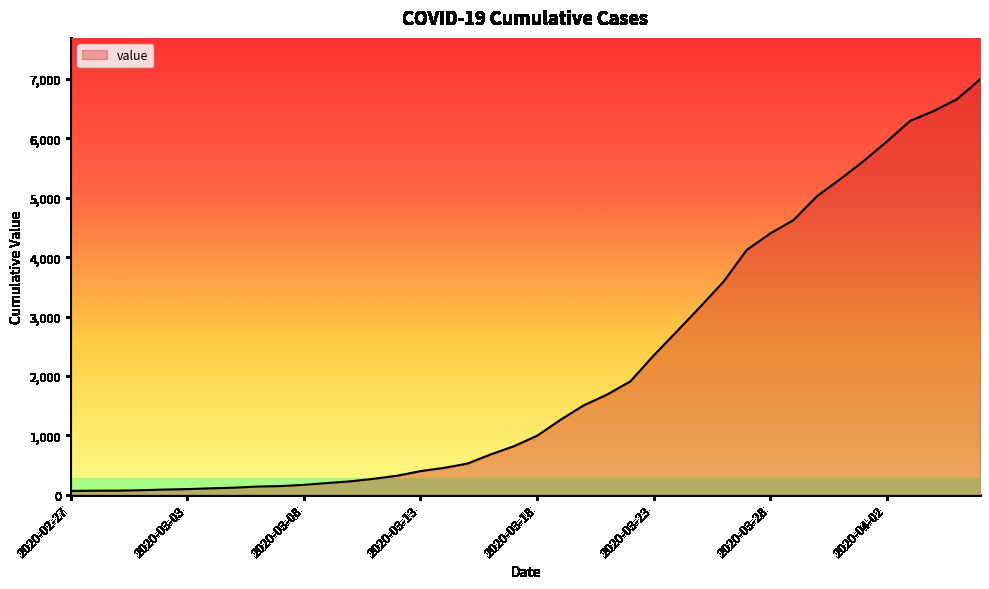

What is the greatest value displayed?

6995